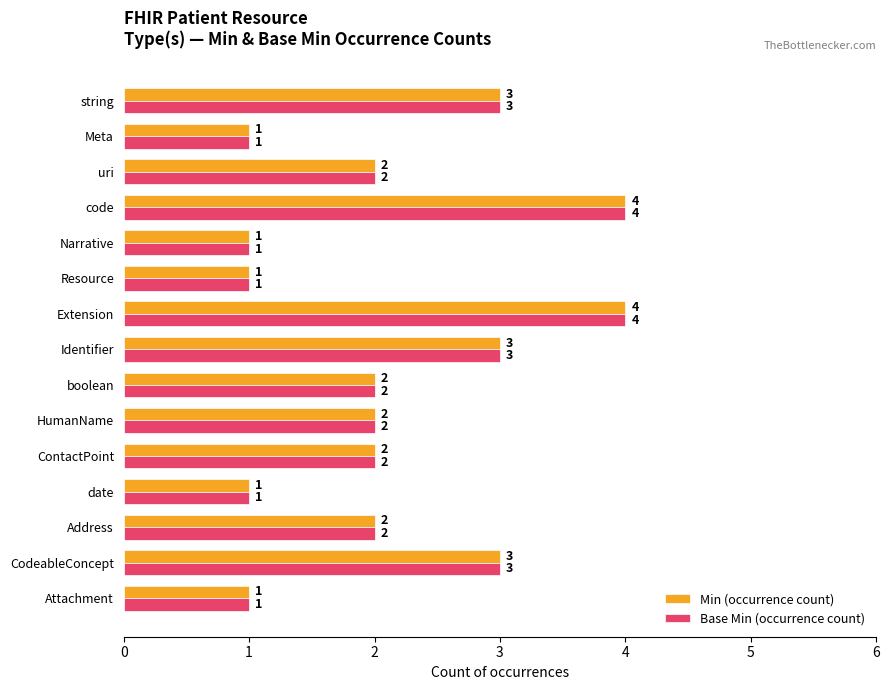

Count the Base Min (occurrence count) values in the range 1 to 3.

13